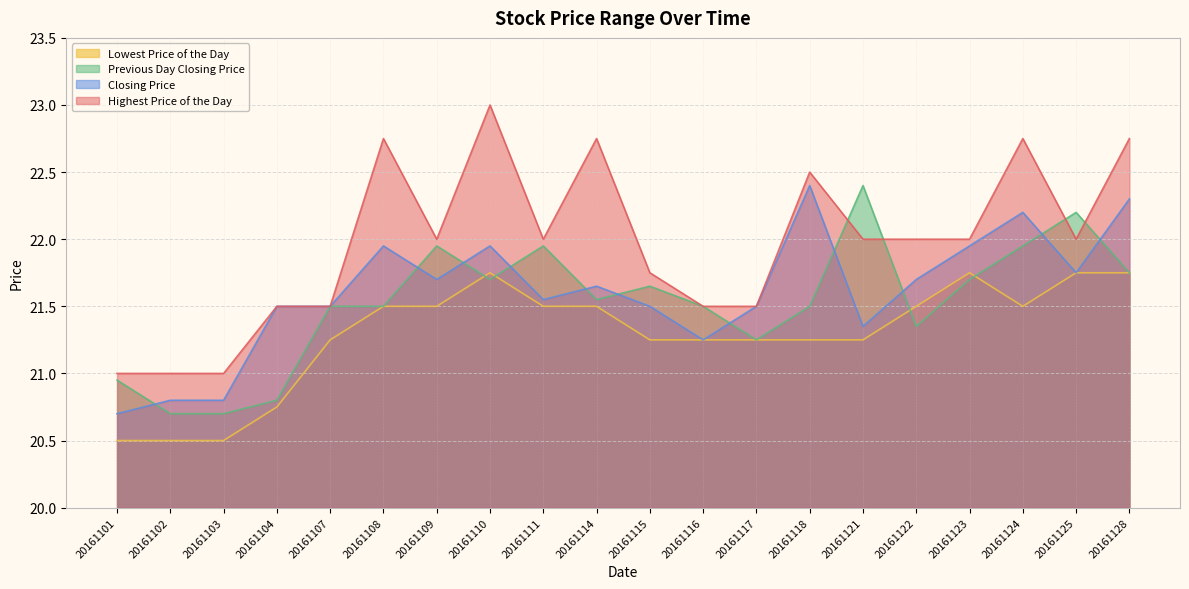

Is it true that Previous Day Closing Price equals 11.6 at 20161114?

False